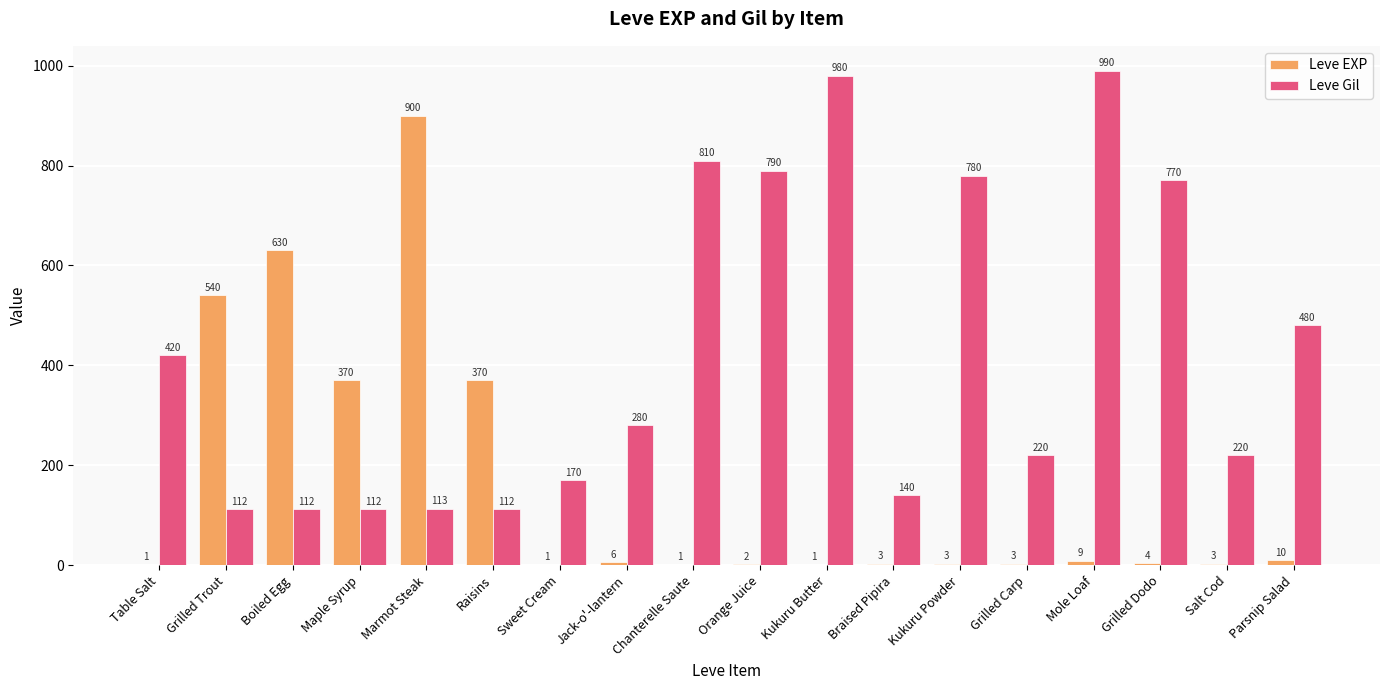

What is the highest value of the Leve Gil series?

990